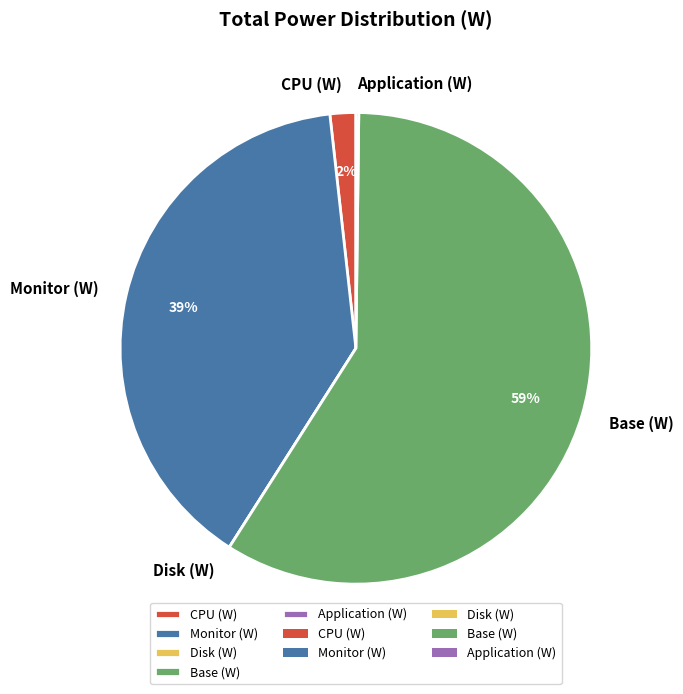

Is it true that Monitor (W) is 53% of the pie?

False